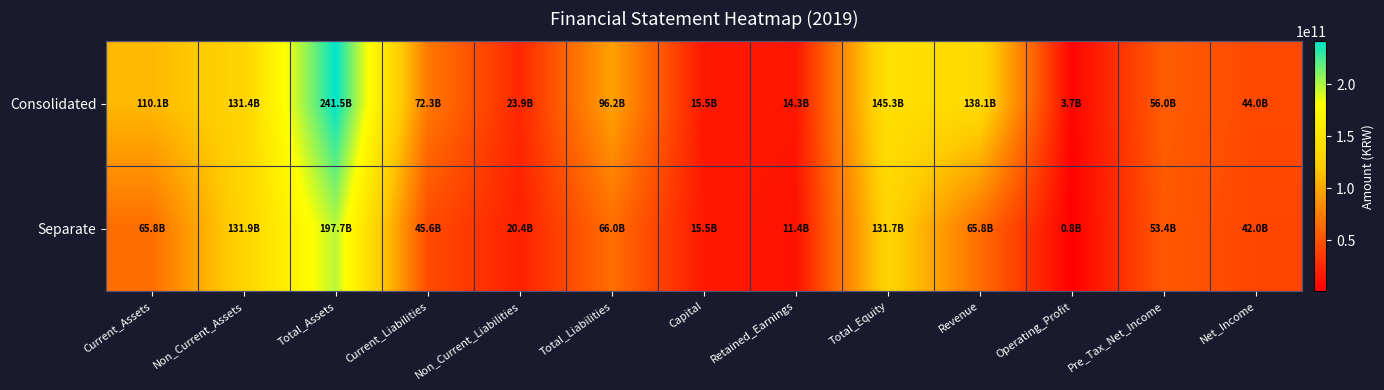

What is the minimum value shown in the chart?

846770503